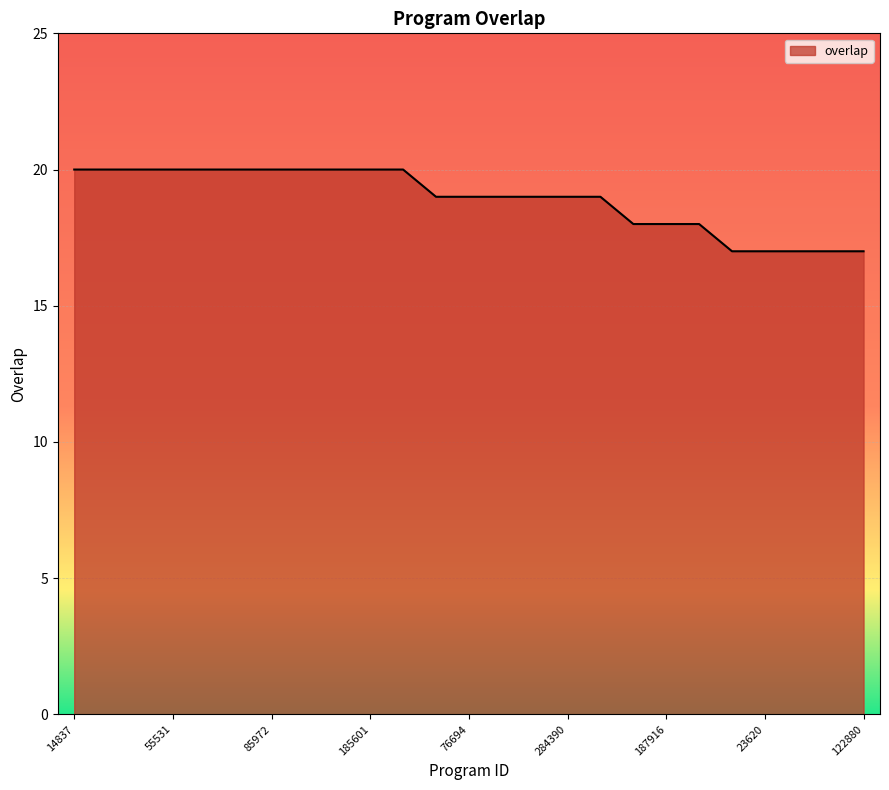

What is the greatest value displayed?

20